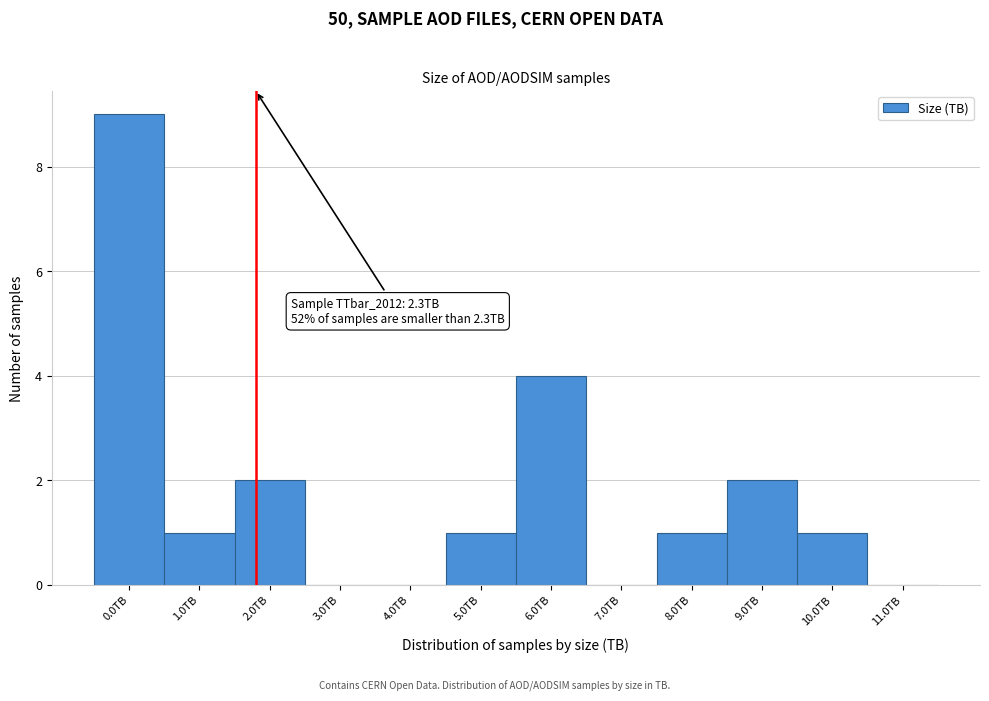

Reading left to right, extract all data points from this chart.

0.0TB=9	1.0TB=1	2.0TB=2	3.0TB=0	4.0TB=0	5.0TB=1	6.0TB=4	7.0TB=0	8.0TB=1	9.0TB=2	10.0TB=1	11.0TB=0